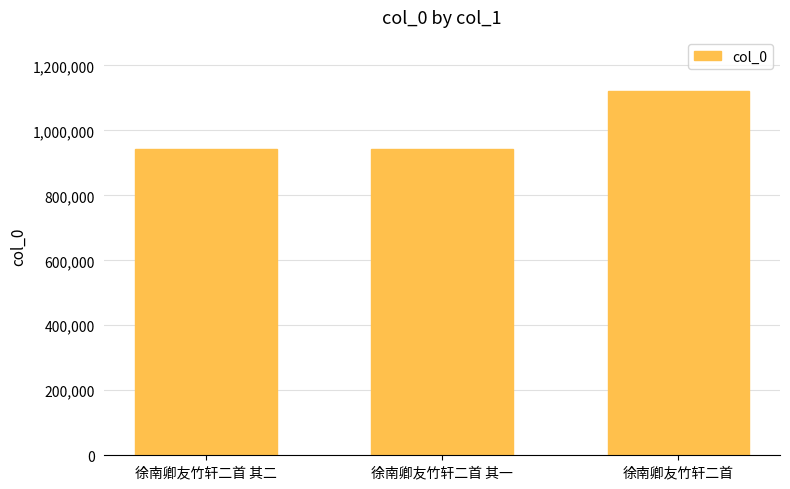

The chart shows a value of 628365 at 徐南卿友竹轩二首 其一. True or false?

False